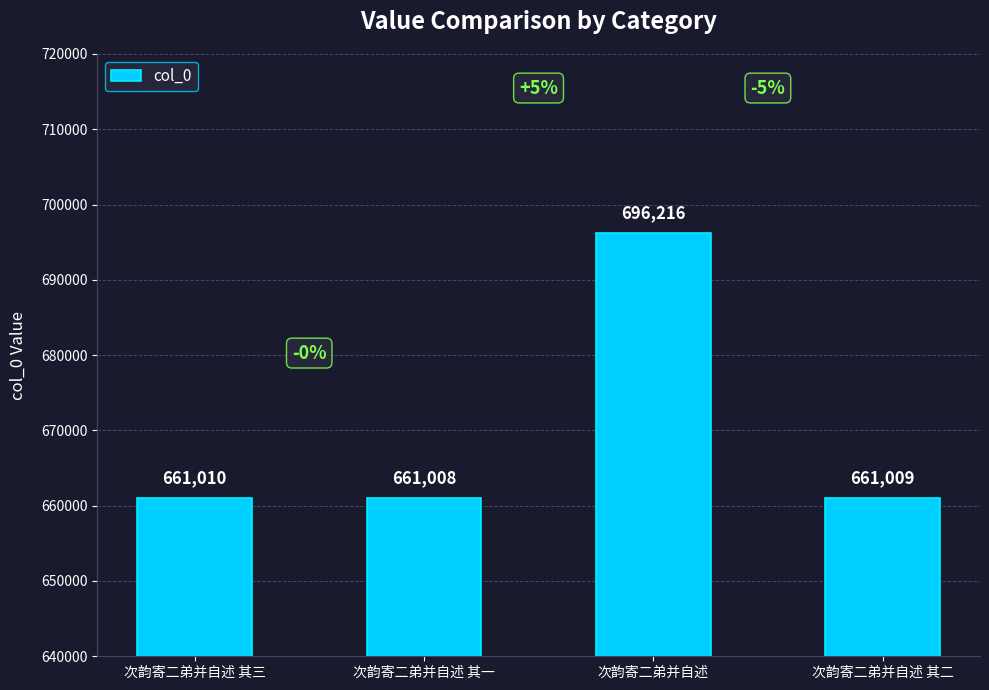

Reading left to right, transcribe all the data shown in this chart.

次韵寄二弟并自述 其三=661010	次韵寄二弟并自述 其一=661008	次韵寄二弟并自述=696216	次韵寄二弟并自述 其二=661009